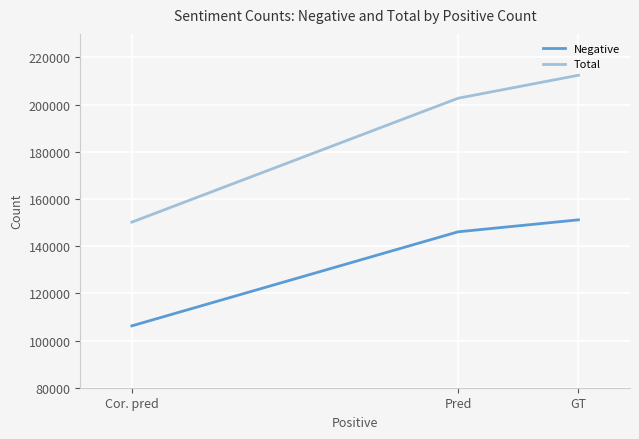

True or false: Negative has a value of 43228 at GT.

False